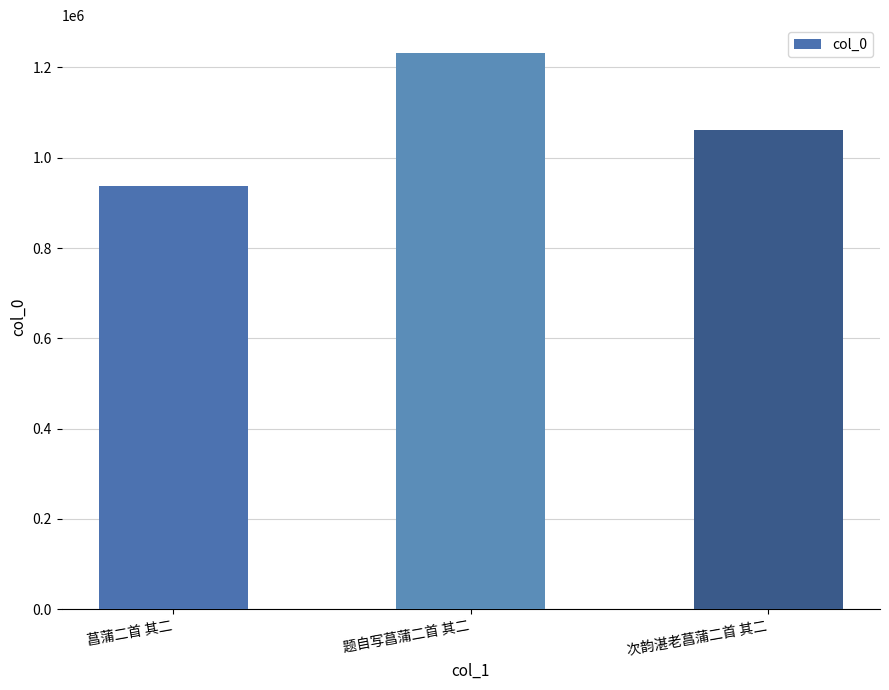

What is the average value?

1076710